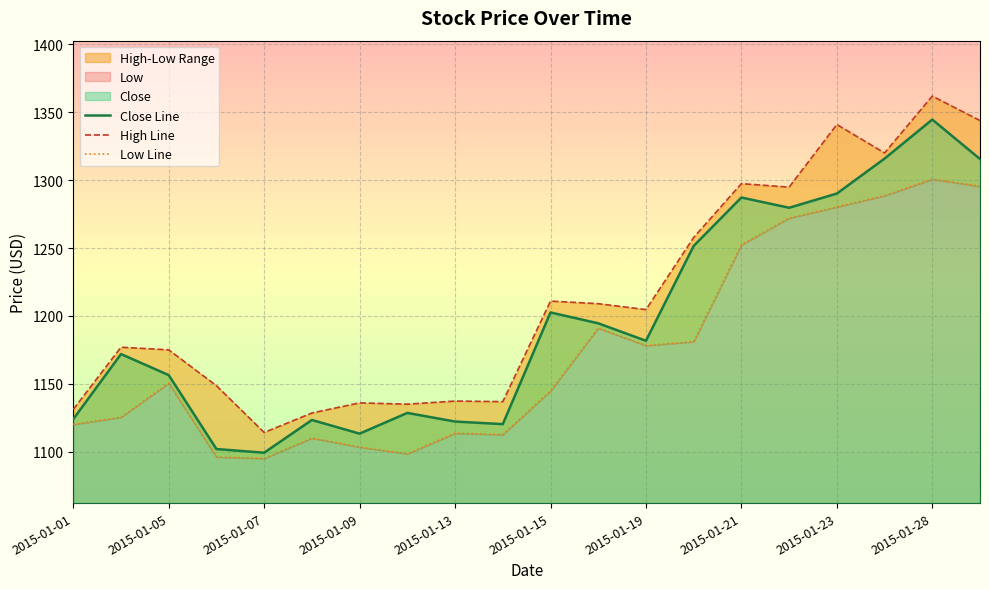

Where is Close Line nearest to the value 1221?

2015-01-15